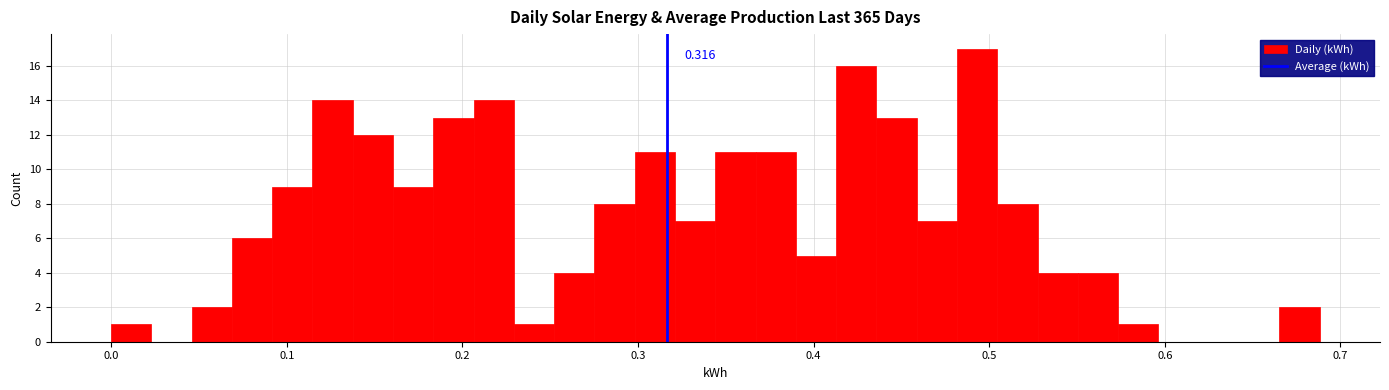

Around what value on the x-axis is the tallest bar? Give the approximate position of its centre, as read against the axis.

0.49